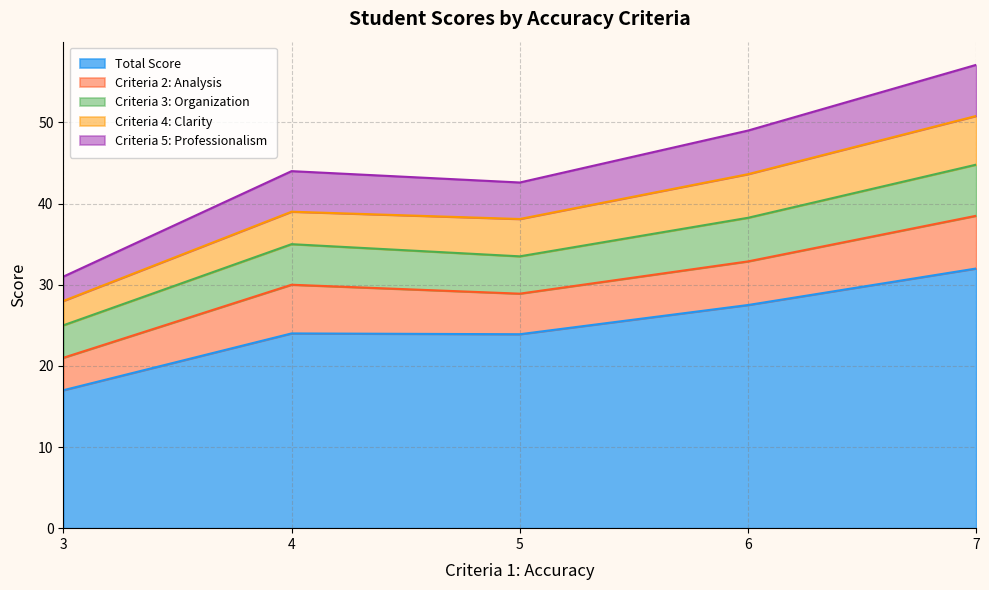

Is it true that Total Score equals 42.5 at 7?

False